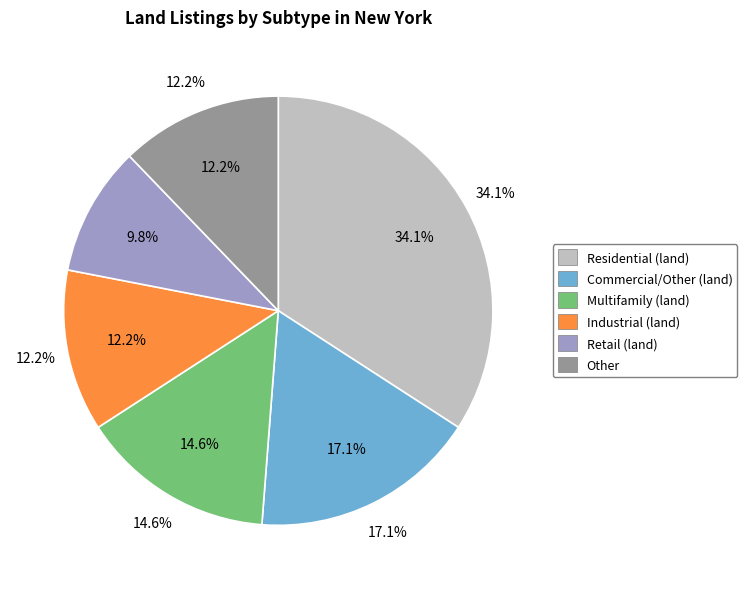

To the nearest percent, what portion does Residential (land) represent?

34%